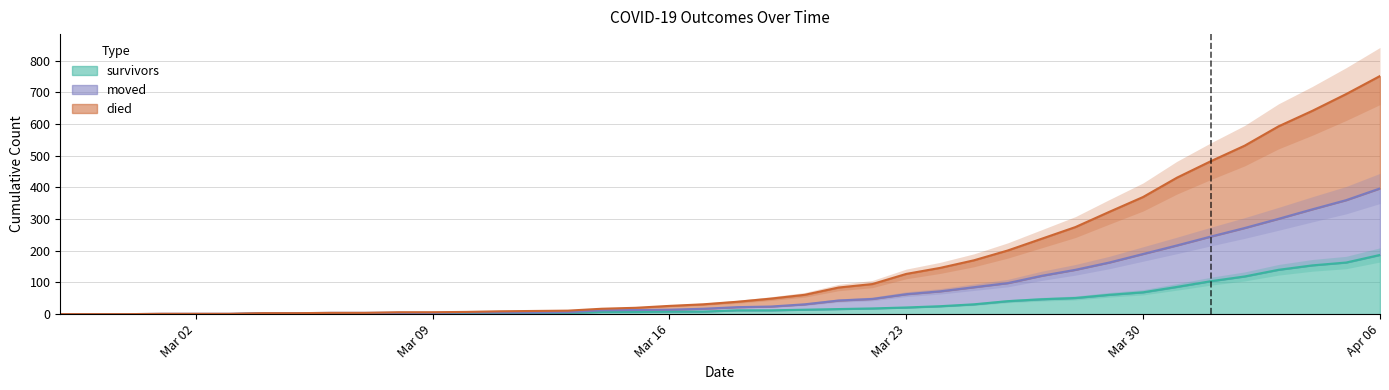

The value of survivors at 2020-03-29 is 61. True or false?

True